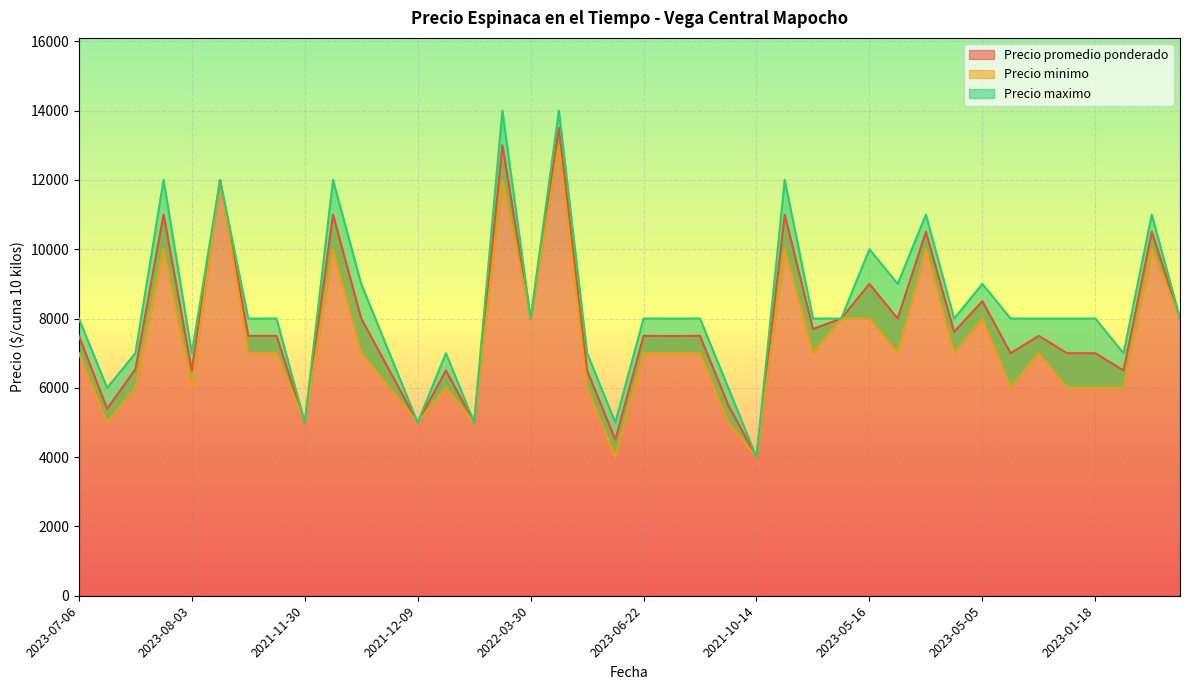

At which category is the sum across all series the highest?

2022-01-24